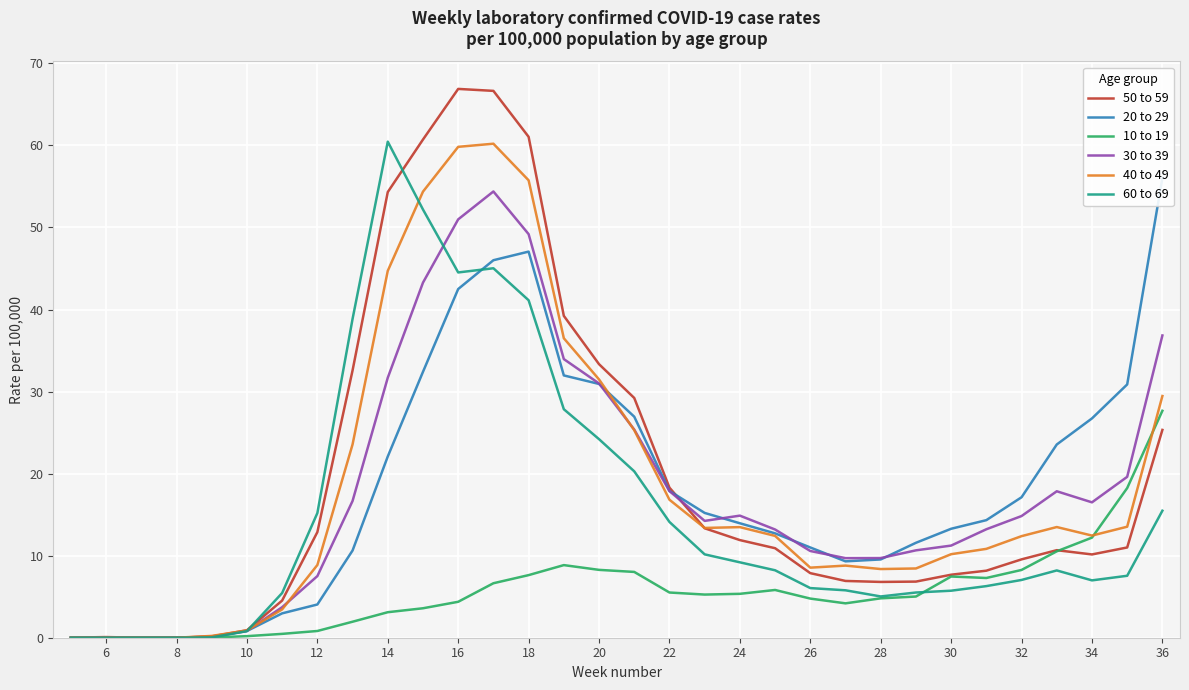

Is it true that 40 to 49 equals 97.1 at 16?

False